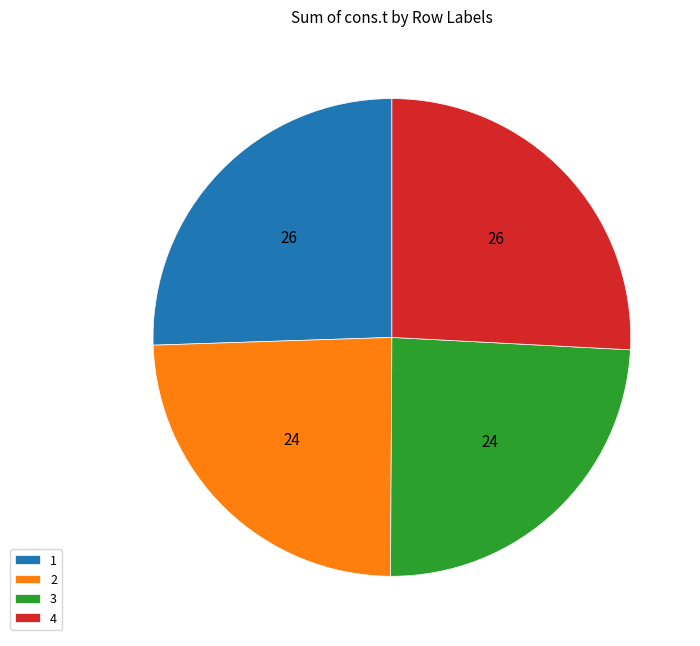

Is there a majority slice in this chart?

No